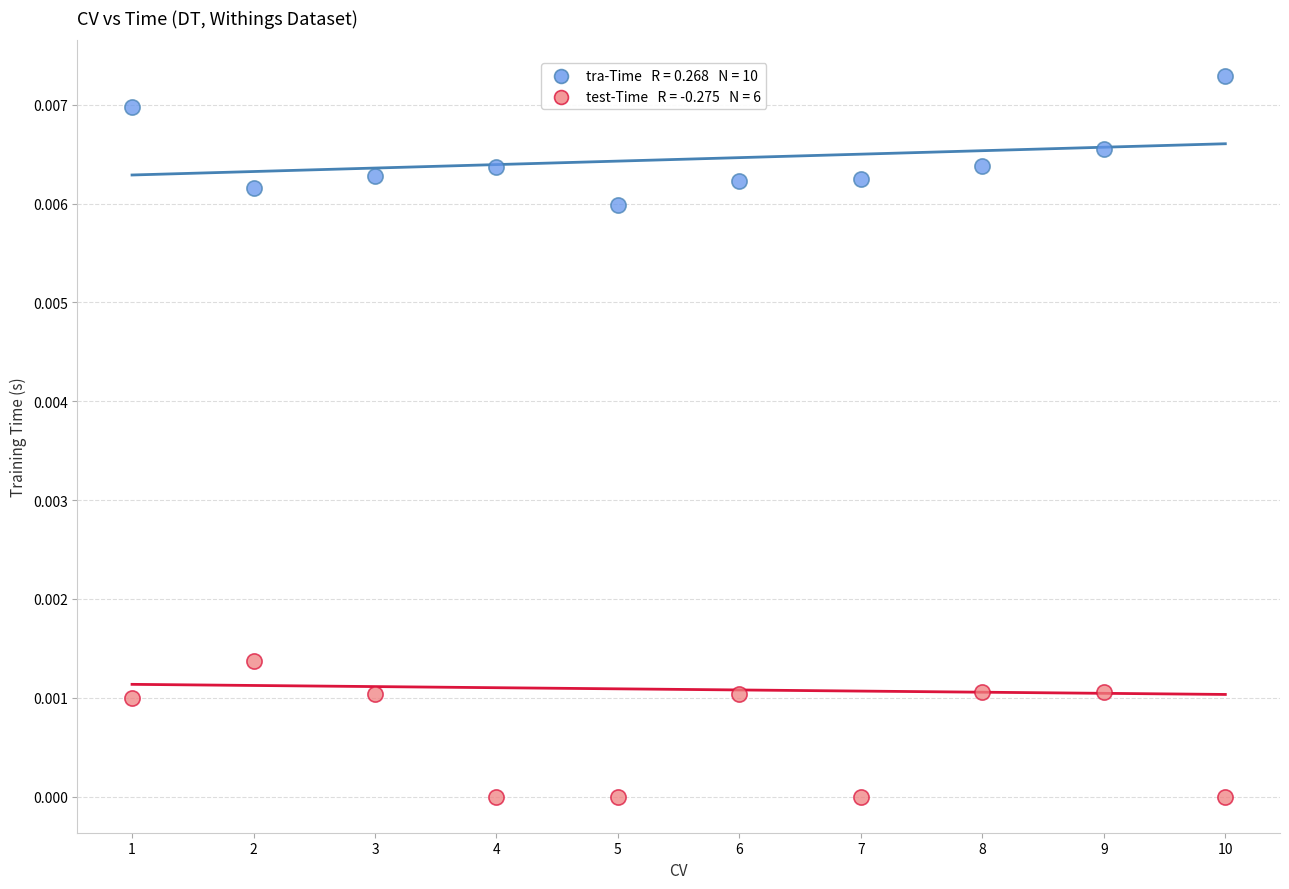

Across all data points, what is the range of X values (max minus min)?

9.0